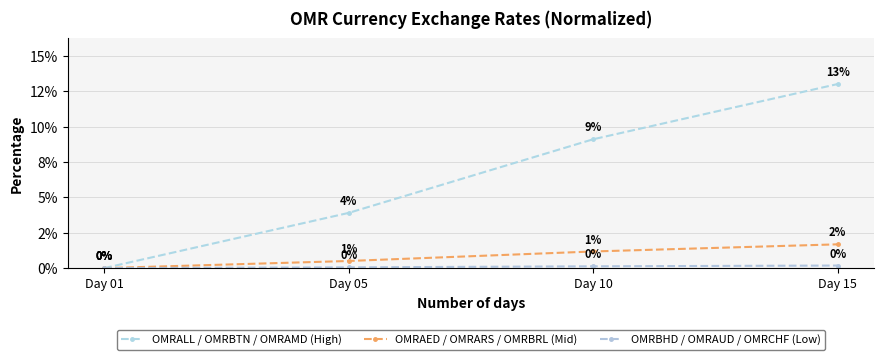

Which series changed the most between Day 05 and Day 15?

OMRALL / OMRBTN / OMRAMD (High)